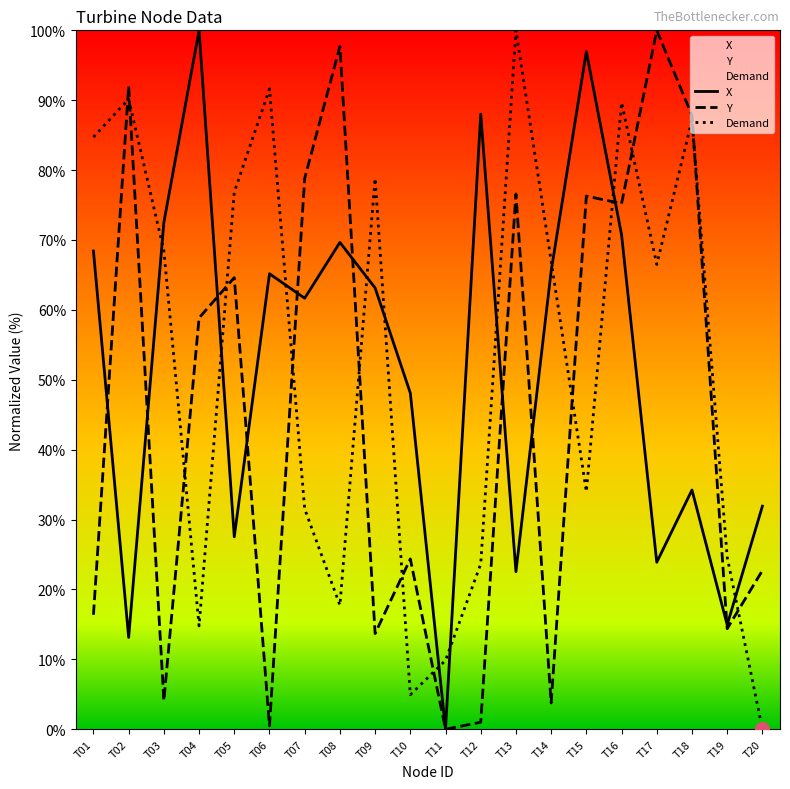

Does the chart display data point markers on the line(s)?

No